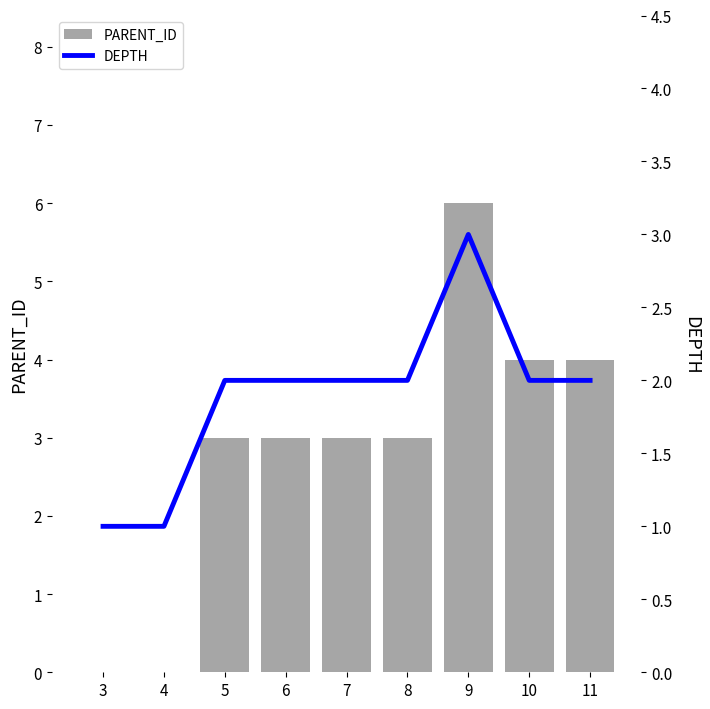

Does the chart contain any negative values?

No